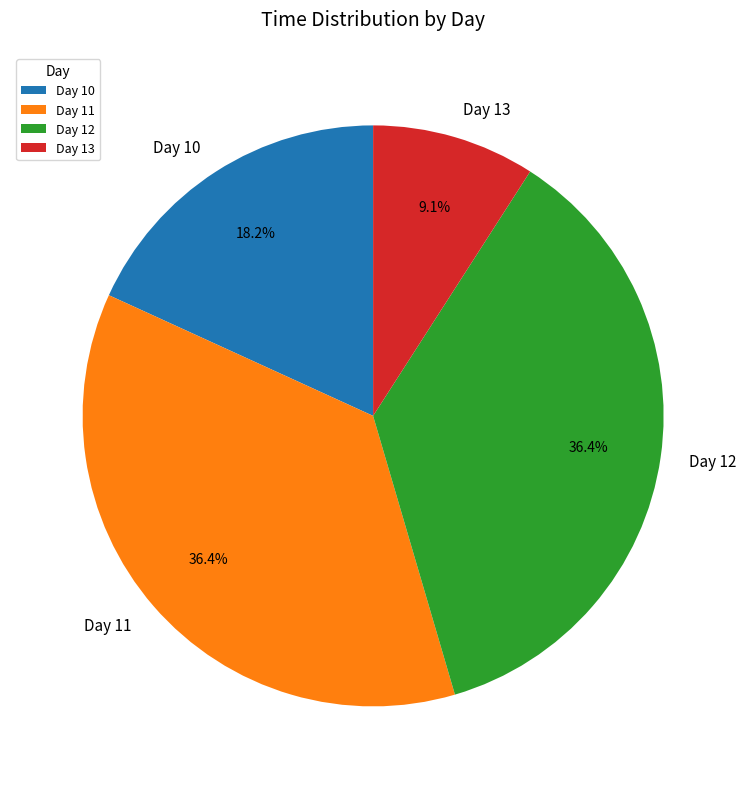

Which slice is the smallest?

Day 13